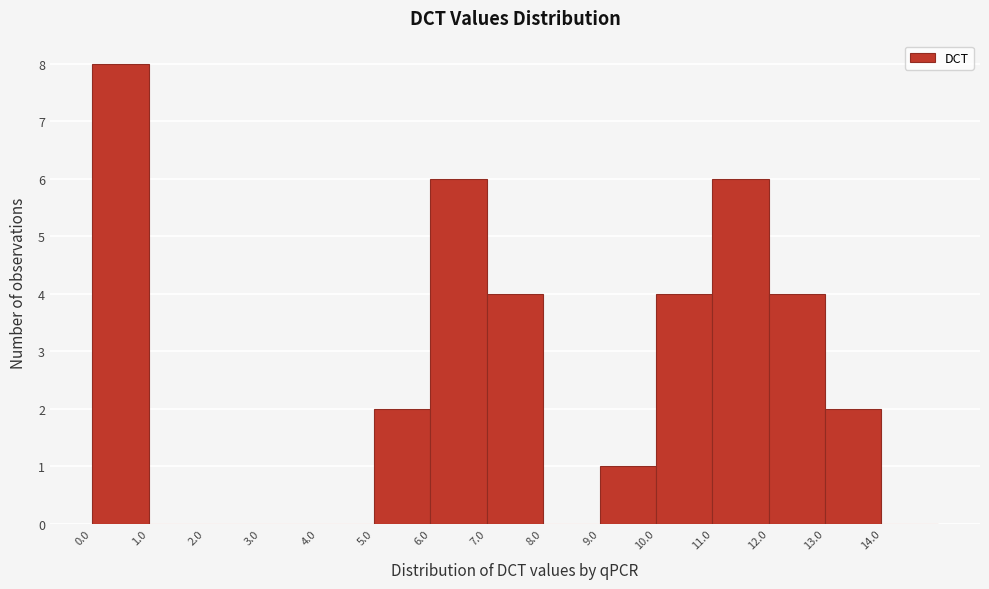

Reading left to right, transcribe this chart: for each bar, give the range it covers on the x-axis and its height. Neither the bar edges nor the heights are printed on the chart, so give them approximately, as read against the axes.

0 to 1: 8
1 to 2: 0
2 to 3: 0
3 to 4: 0
4 to 5: 0
5 to 6: 2
6 to 7: 6
7 to 8: 4
8 to 9: 0
9 to 10: 1
10 to 11: 4
11 to 12: 6
12 to 13: 4
13 to 14: 2
14 to 15: 0